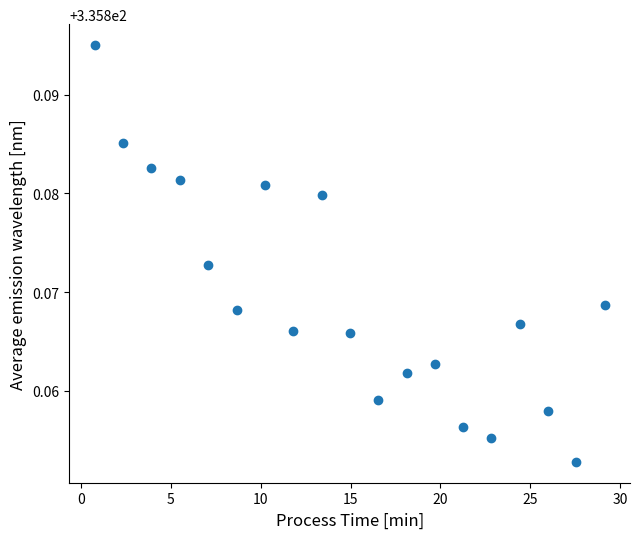

What is the range of X values (max minus min)?

28.4